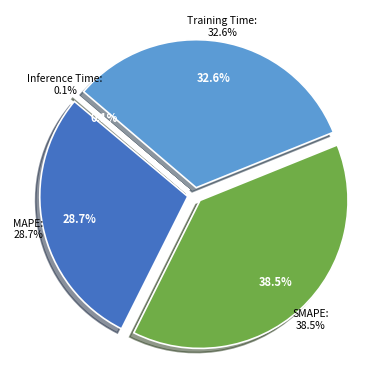

Between MAPE and SMAPE, which is larger?

SMAPE